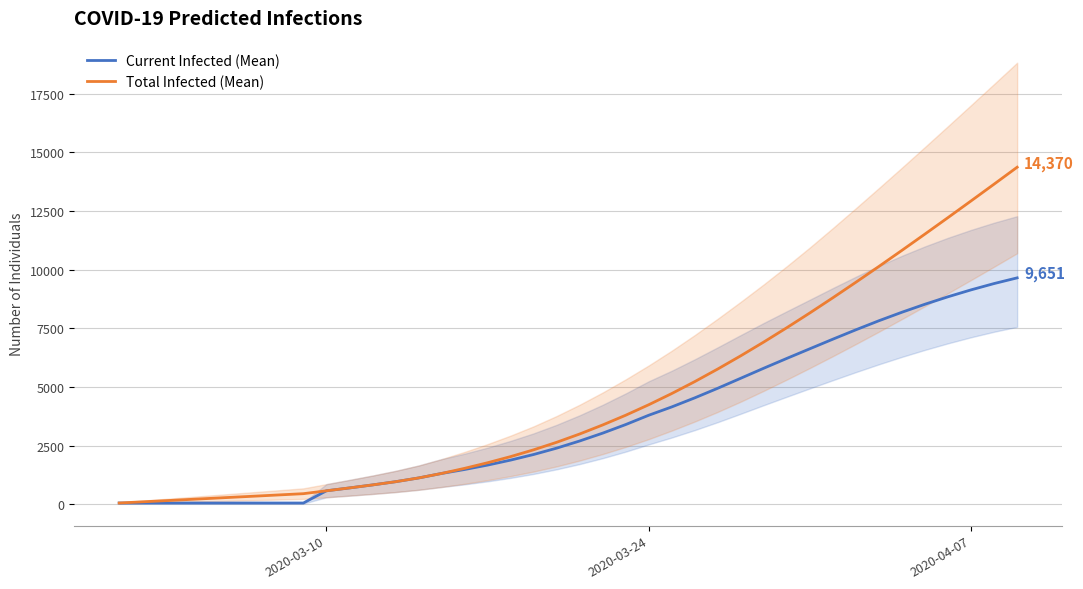

What is the sum of all Current Infected (Mean) values?

142078